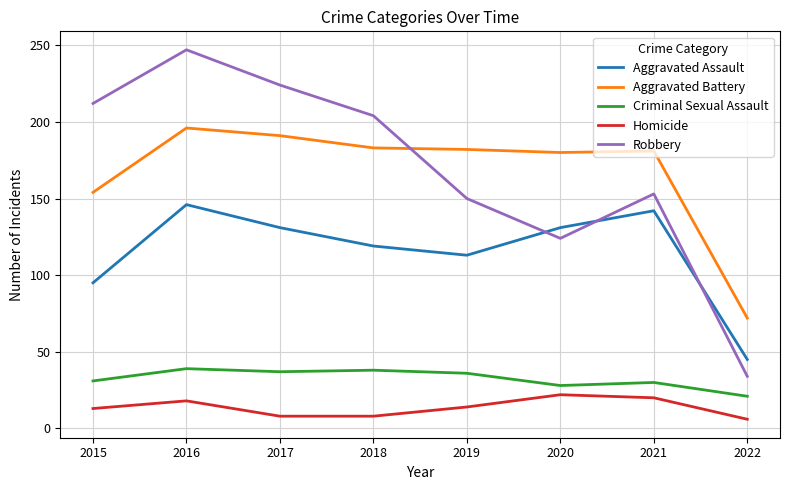

At which label does Aggravated Battery first exceed 182?

2016